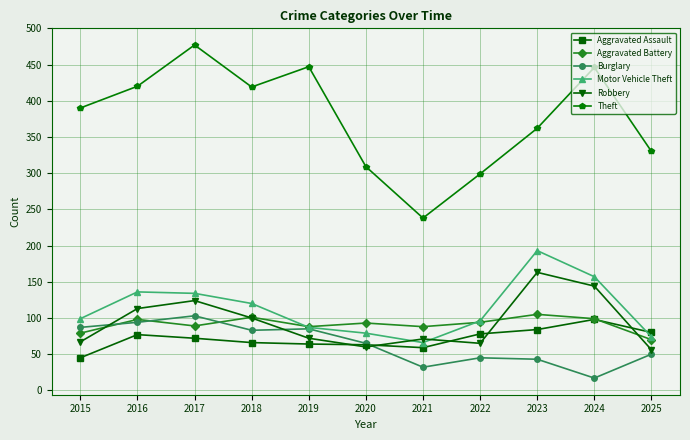

What is the value of the Robbery point at the 3rd from the left?

124